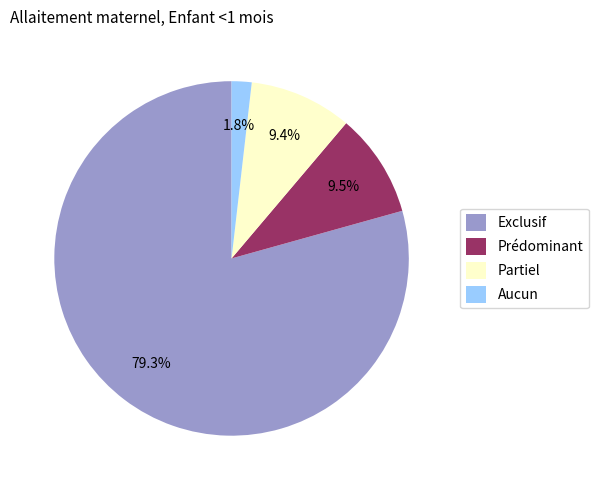

What percentage is the Aucun slice, to the nearest percent?

2%